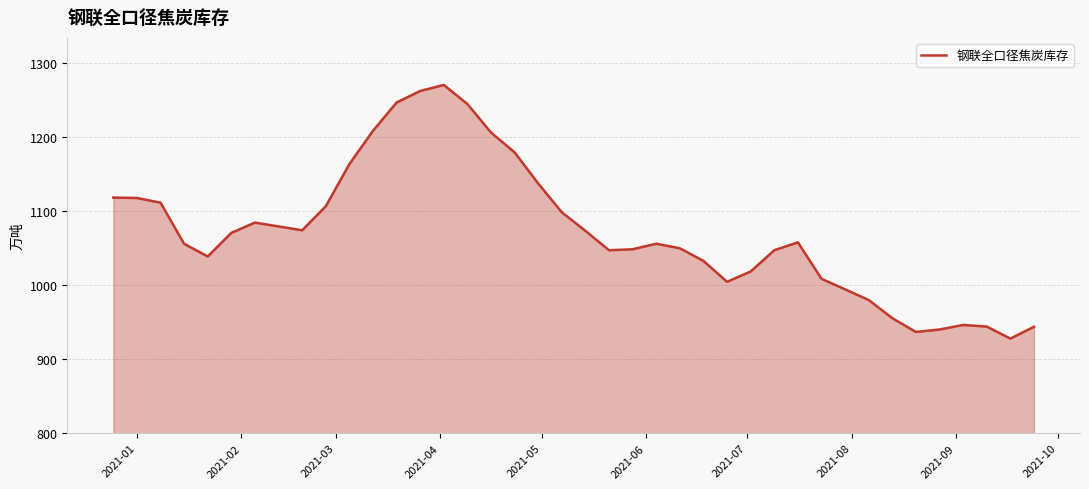

What is the difference between the maximum and minimum values?

342.3